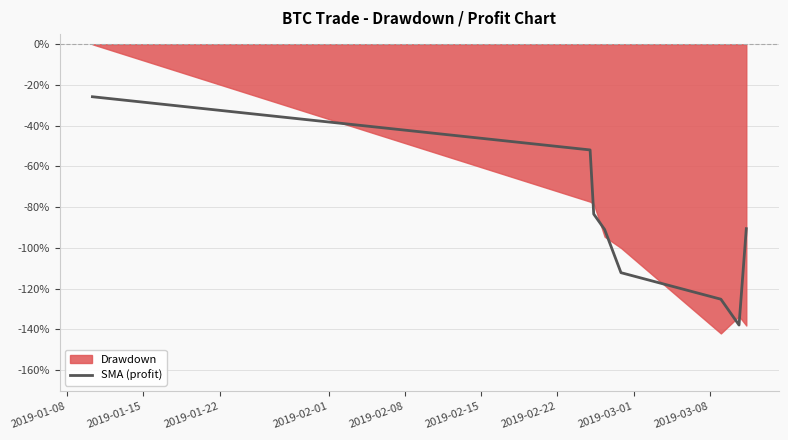

What is the maximum value for SMA (profit)?

-25.8